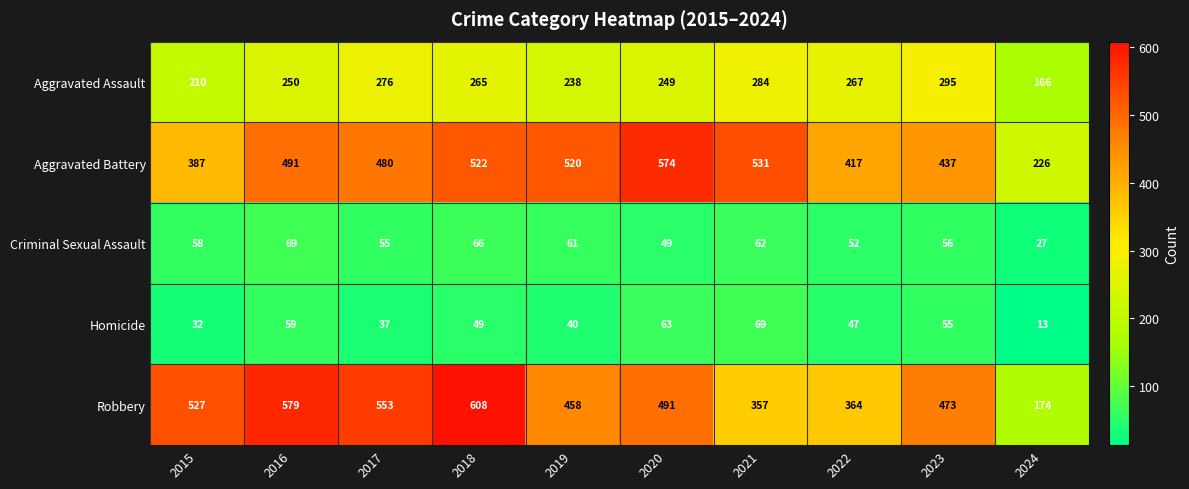

What is the spread (max minus min) of values at 2021?

469